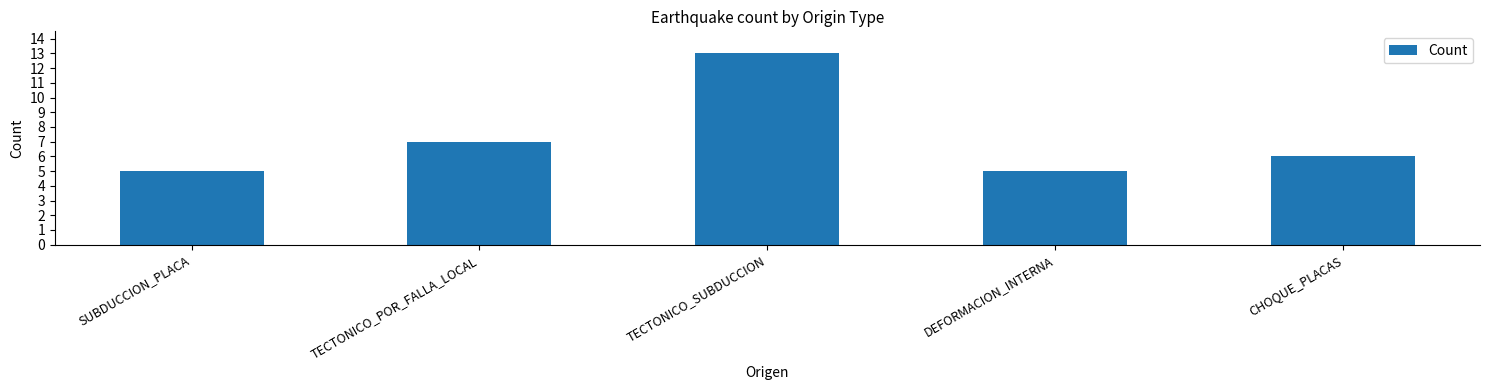

What is the ratio of the value at TECTONICO_POR_FALLA_LOCAL to the value at TECTONICO_SUBDUCCION?

0.5